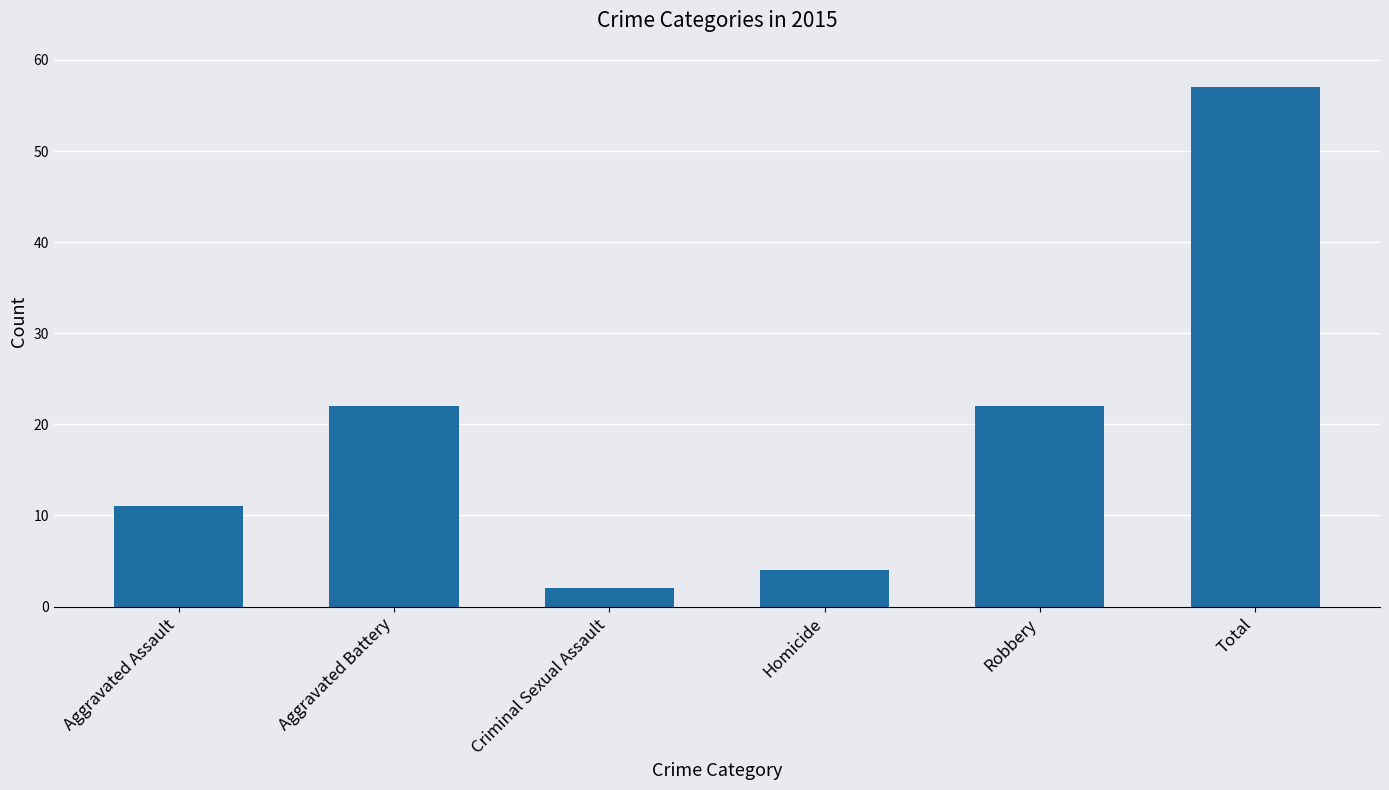

Which has a higher value, Aggravated Assault or Robbery?

Robbery